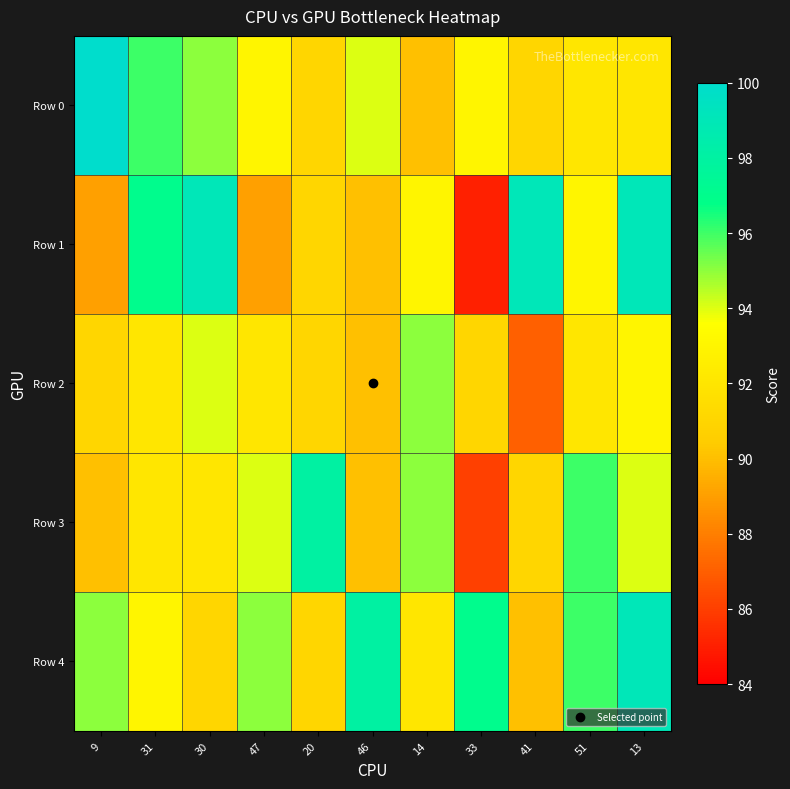

Which series changed the most between 30 and 51?

Row 1